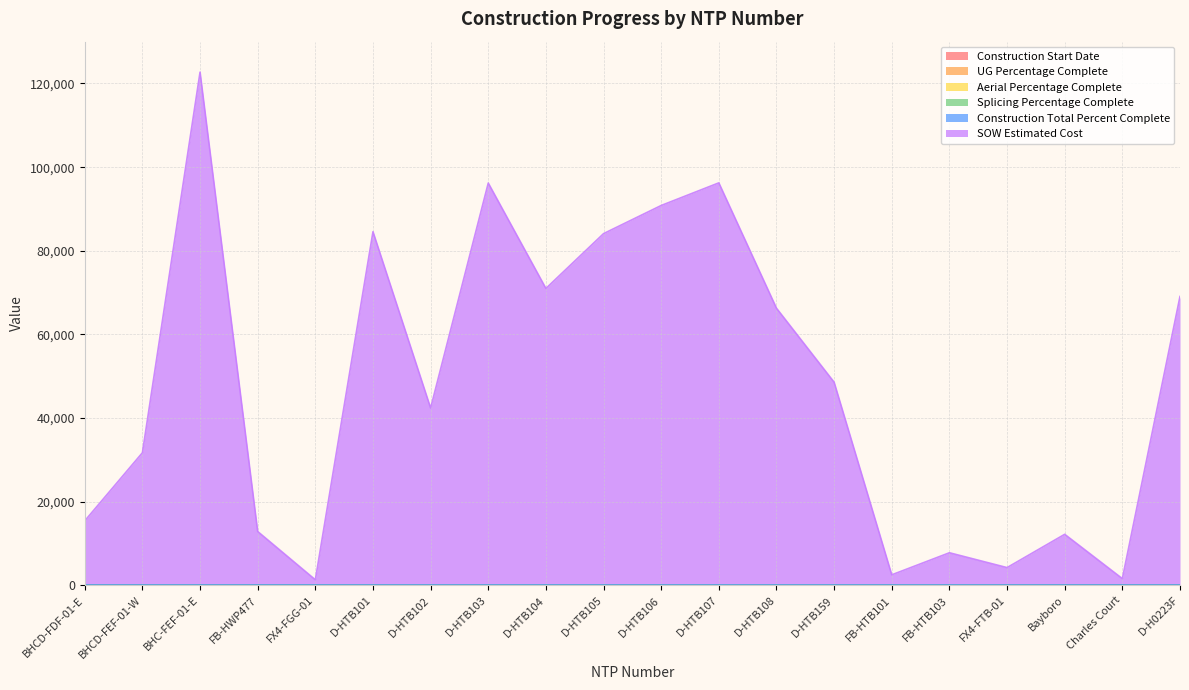

What is the difference between the SOW Estimated Cost values at D-HTB101 and D-HTB102?

42156.5